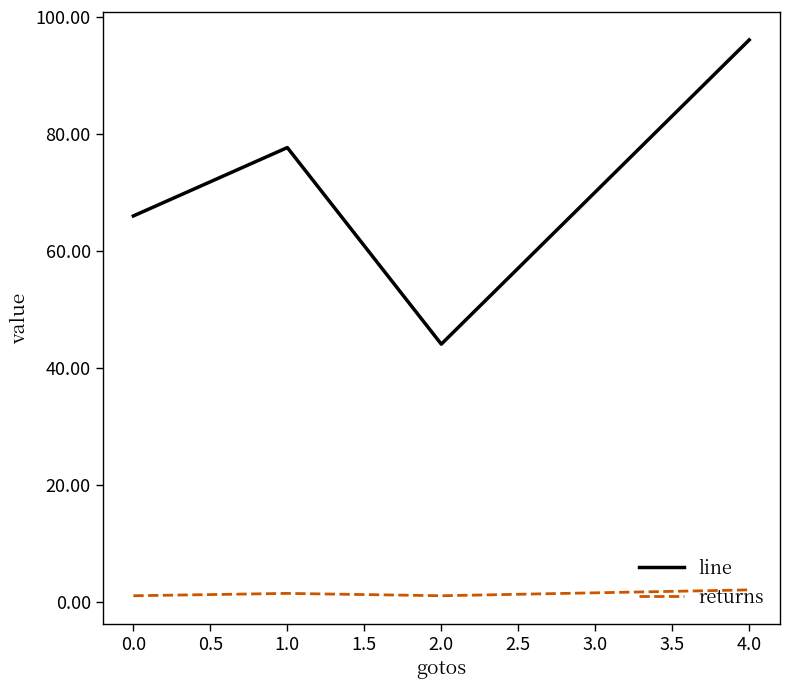

At which label does line reach its peak?

4.0